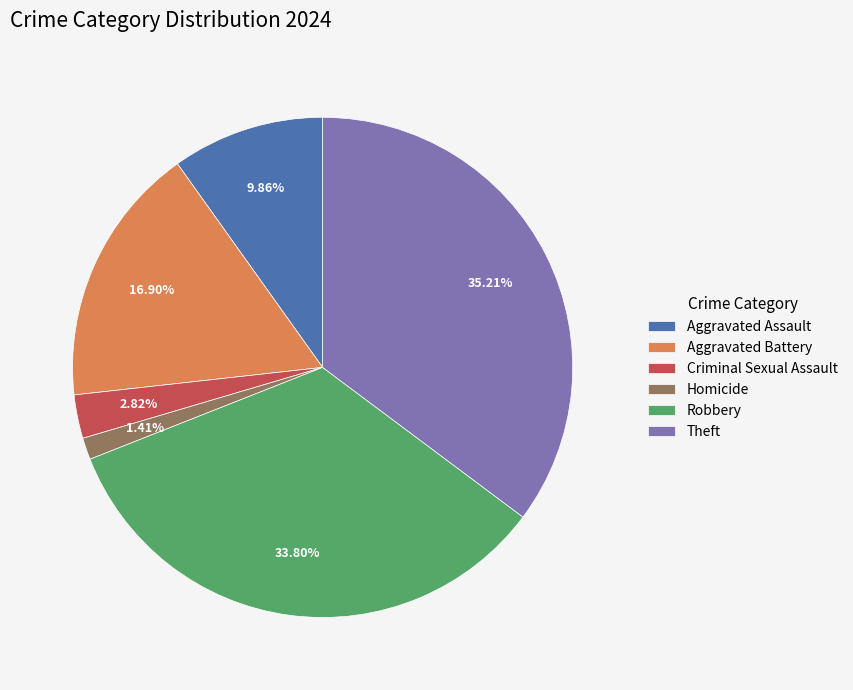

Rank the categories by value from lowest to highest.

Homicide, Criminal Sexual Assault, Aggravated Assault, Aggravated Battery, Robbery, Theft